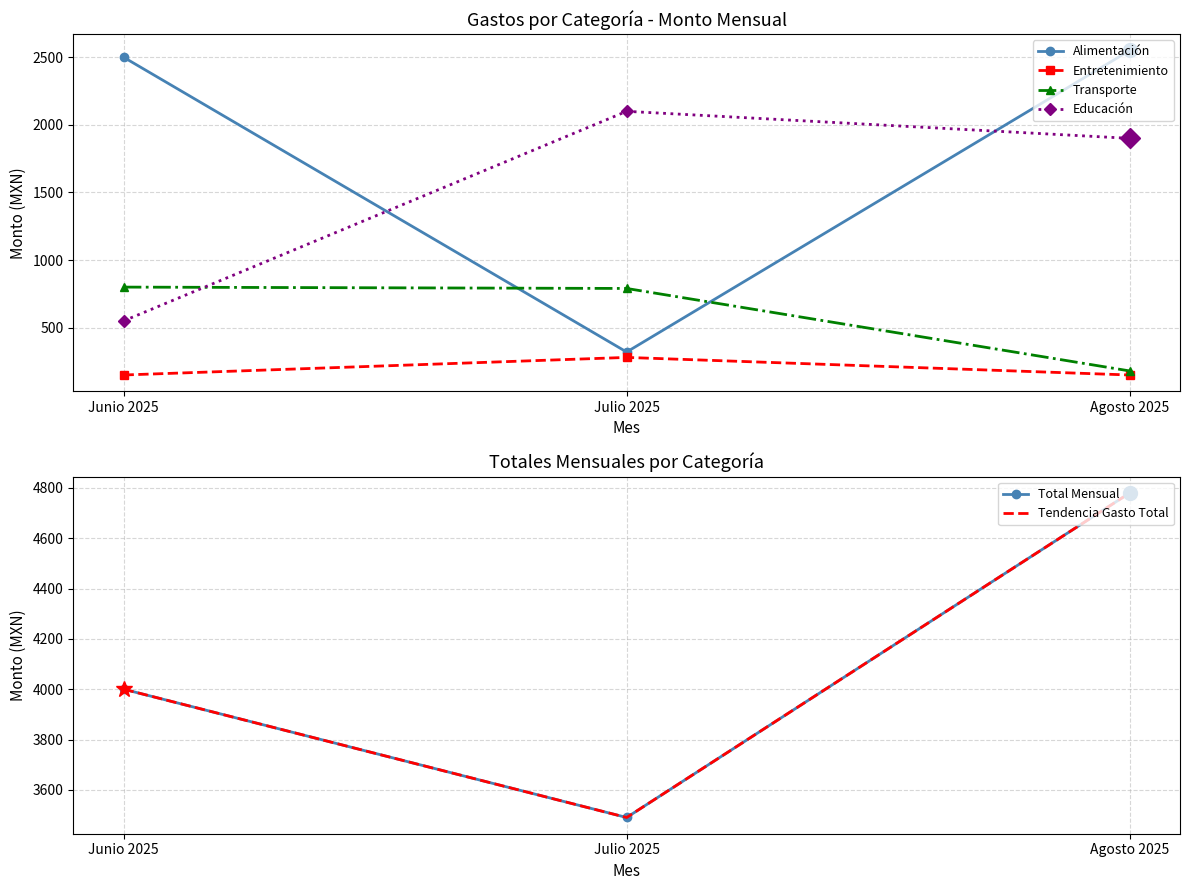

What is the minimum value for Entretenimiento?

150